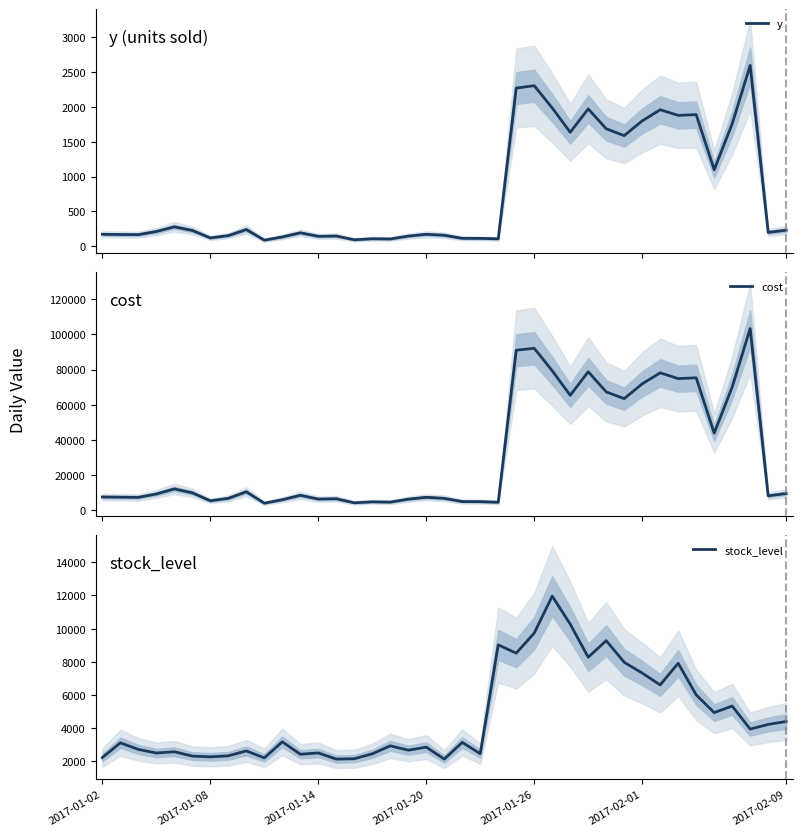

What is the difference between the maximum and minimum values in the cost series?

99620.7